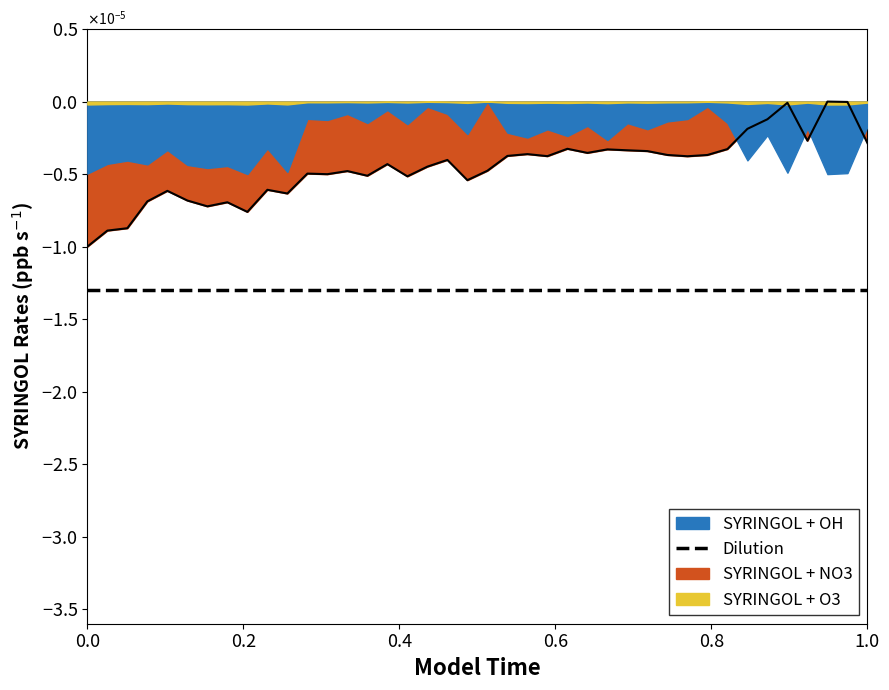

True or false: the data shows -0.0 at 24.

True